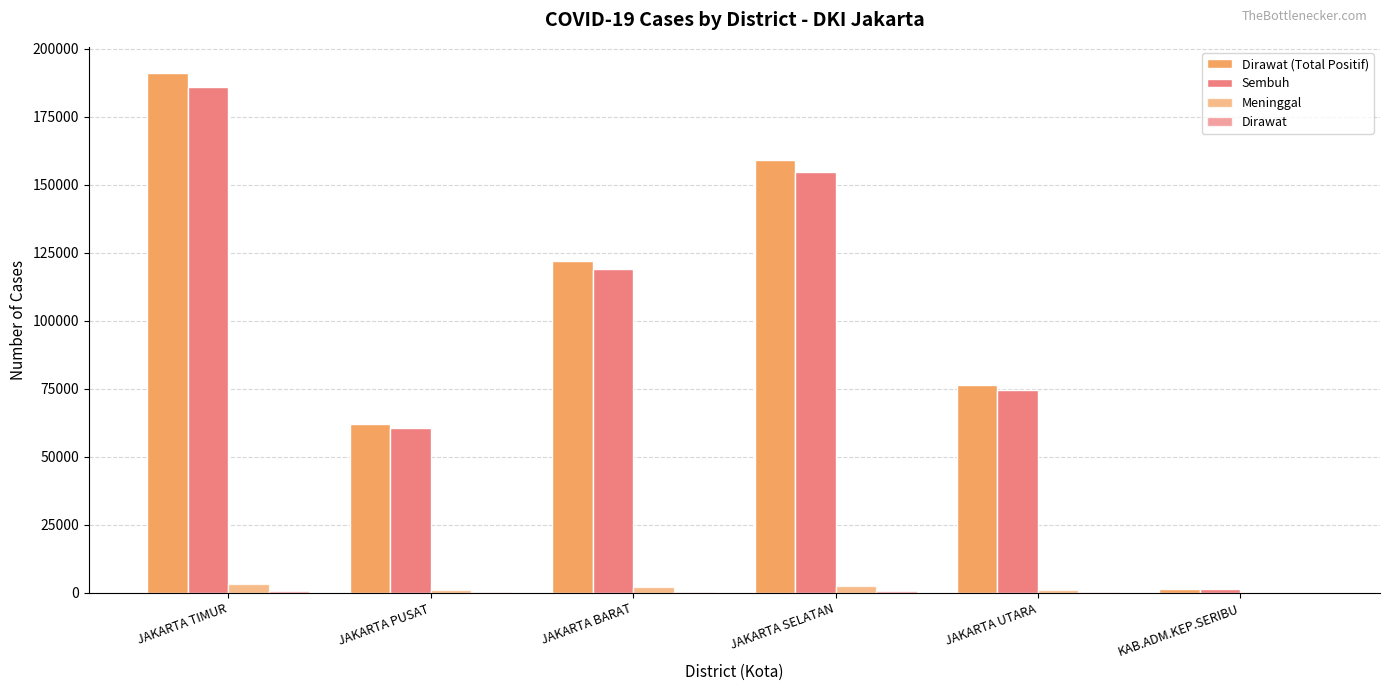

Rank the series by their maximum value, from highest to lowest.

Dirawat (Total Positif), Sembuh, Meninggal, Dirawat